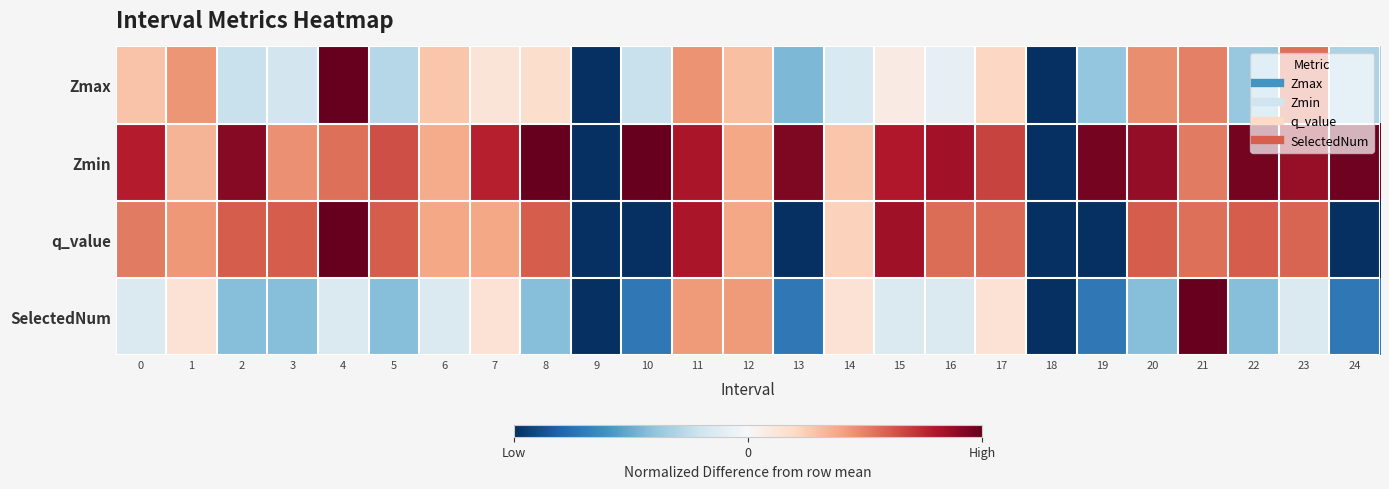

Reading right to left, what are all the values shown in this chart?

Zmax: 24=-0.3	23=0.5	22=-0.4	21=0.5	20=0.5	19=-0.4	18=-1.0	17=0.2	16=-0.1	15=0.1	14=-0.2	13=-0.5	12=0.3	11=0.5	10=-0.2	9=-1.0	8=0.2	7=0.1	6=0.3	5=-0.3	4=1.0	3=-0.2	2=-0.2	1=0.4	0=0.3
Zmin: 24=1.0	23=0.9	22=1.0	21=0.5	20=0.9	19=1.0	18=-1.0	17=0.7	16=0.8	15=0.8	14=0.3	13=0.9	12=0.4	11=0.8	10=1.0	9=-1.0	8=1.0	7=0.8	6=0.4	5=0.6	4=0.5	3=0.5	2=0.9	1=0.3	0=0.8
q_value: 24=-1.0	23=0.6	22=0.6	21=0.5	20=0.6	19=-1.0	18=-1.0	17=0.6	16=0.6	15=0.8	14=0.2	13=-1.0	12=0.4	11=0.8	10=-1.0	9=-1.0	8=0.6	7=0.4	6=0.4	5=0.6	4=1.0	3=0.6	2=0.6	1=0.4	0=0.5
SelectedNum: 24=-0.7	23=-0.1	22=-0.4	21=1.0	20=-0.4	19=-0.7	18=-1.0	17=0.1	16=-0.1	15=-0.1	14=0.1	13=-0.7	12=0.4	11=0.4	10=-0.7	9=-1.0	8=-0.4	7=0.1	6=-0.1	5=-0.4	4=-0.1	3=-0.4	2=-0.4	1=0.1	0=-0.1